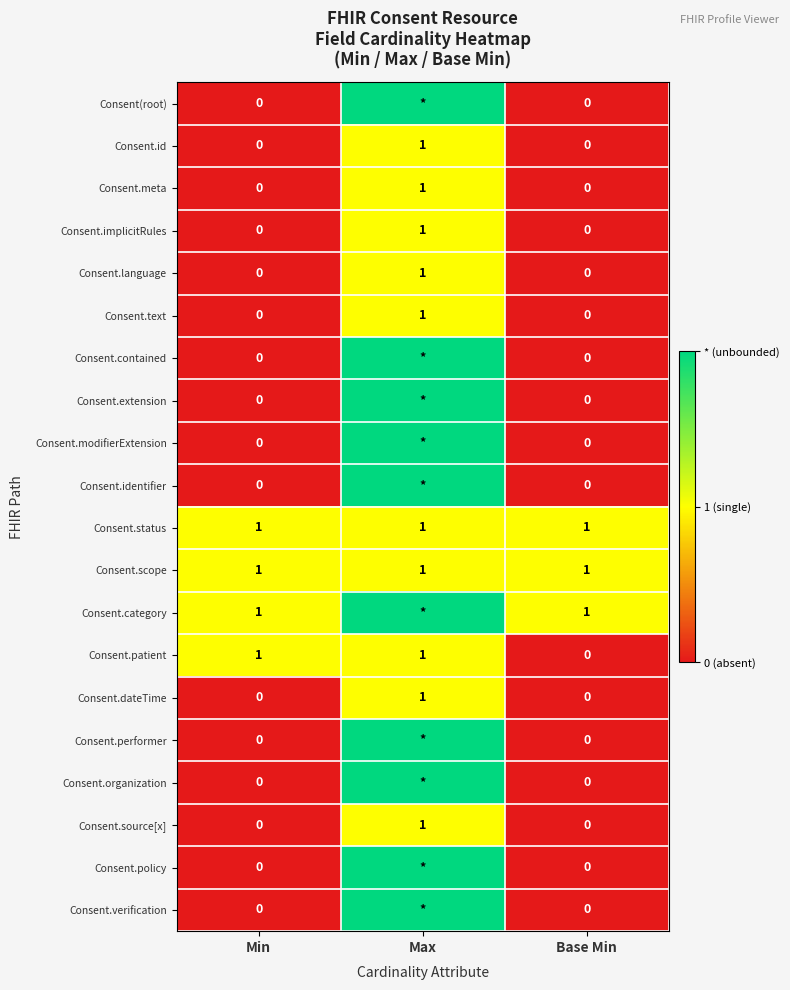

What is the maximum value shown in the chart?

2